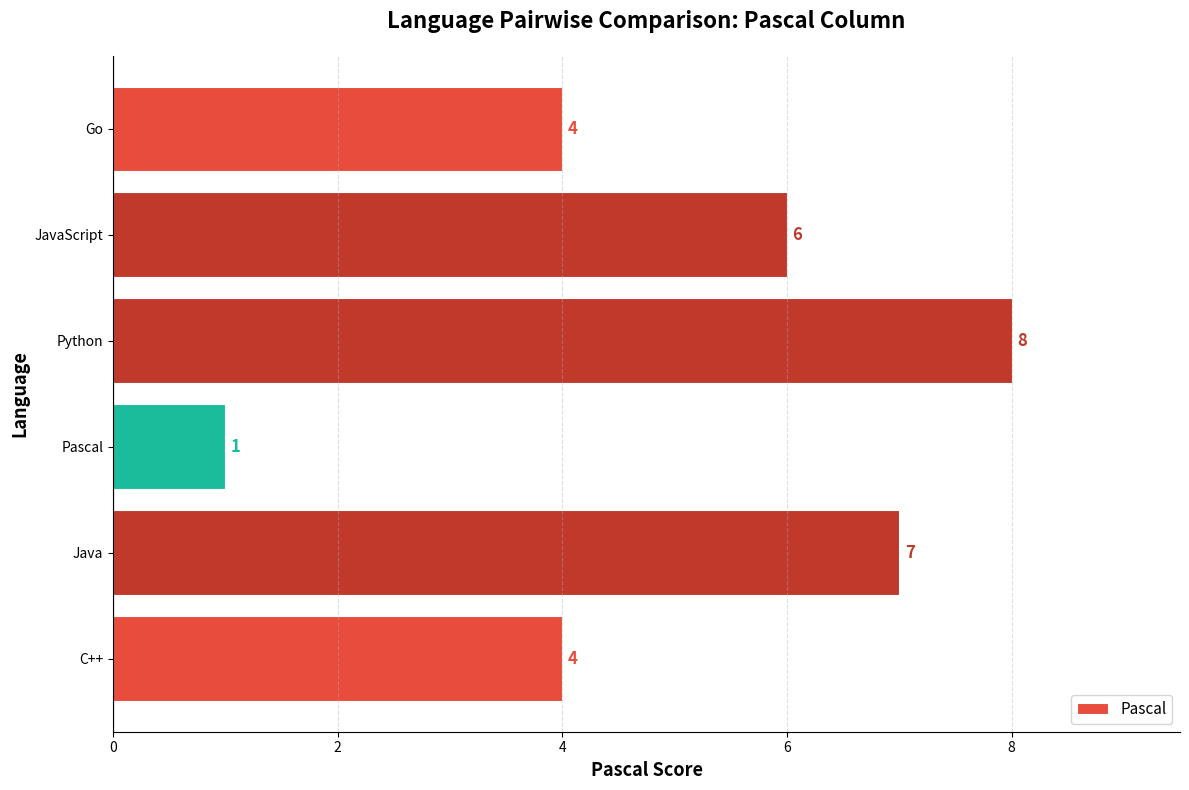

Read the value at Java.

7